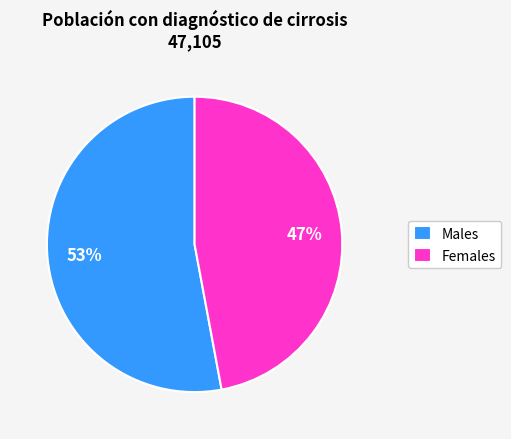

Is there a majority slice in this chart?

Yes